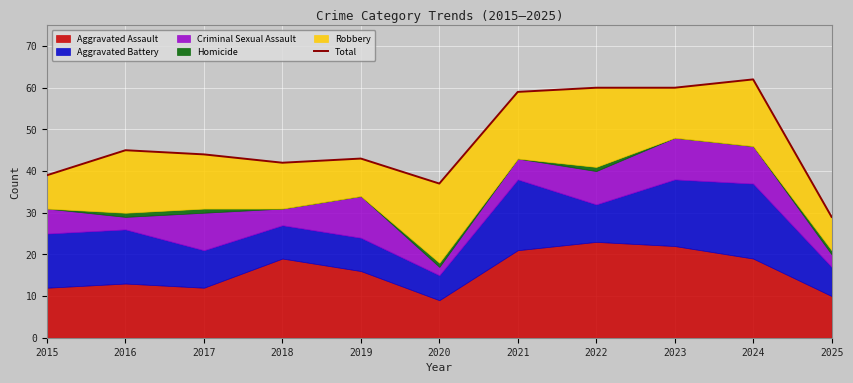

The value at 2021 is 59. True or false?

True